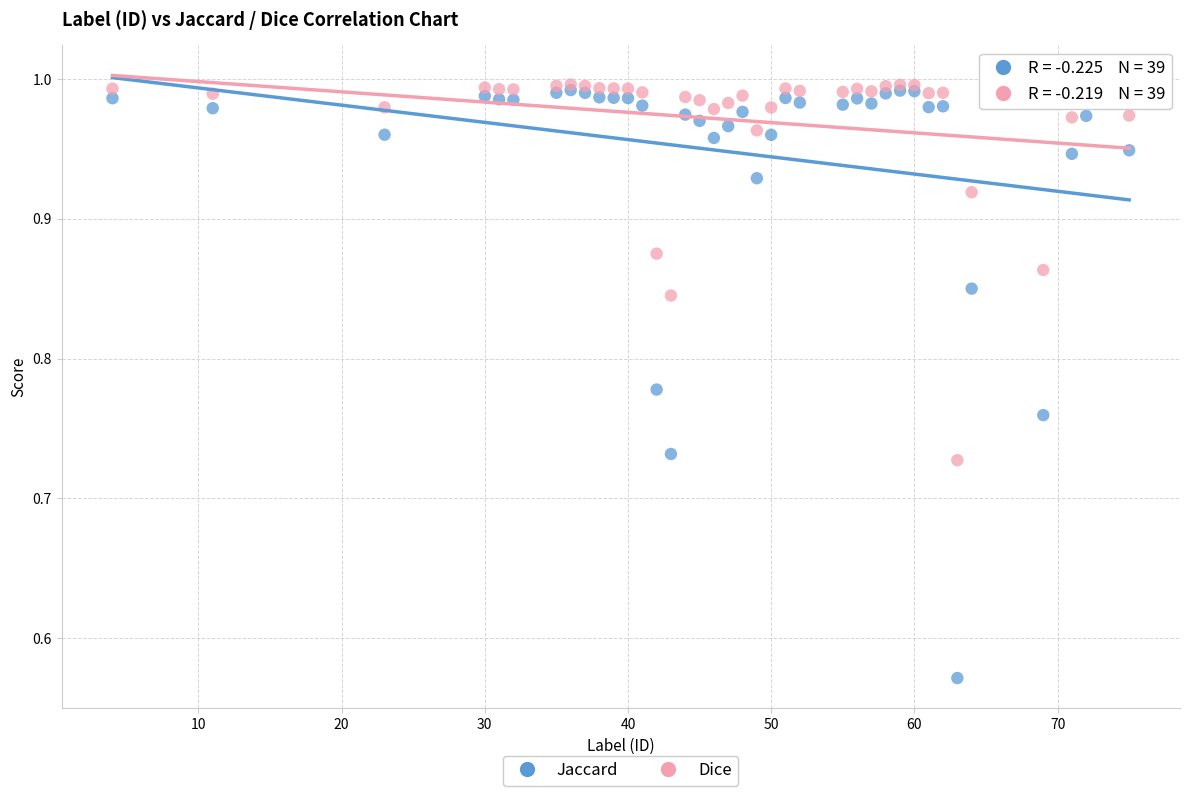

Which series reaches the maximum Y coordinate?

Dice